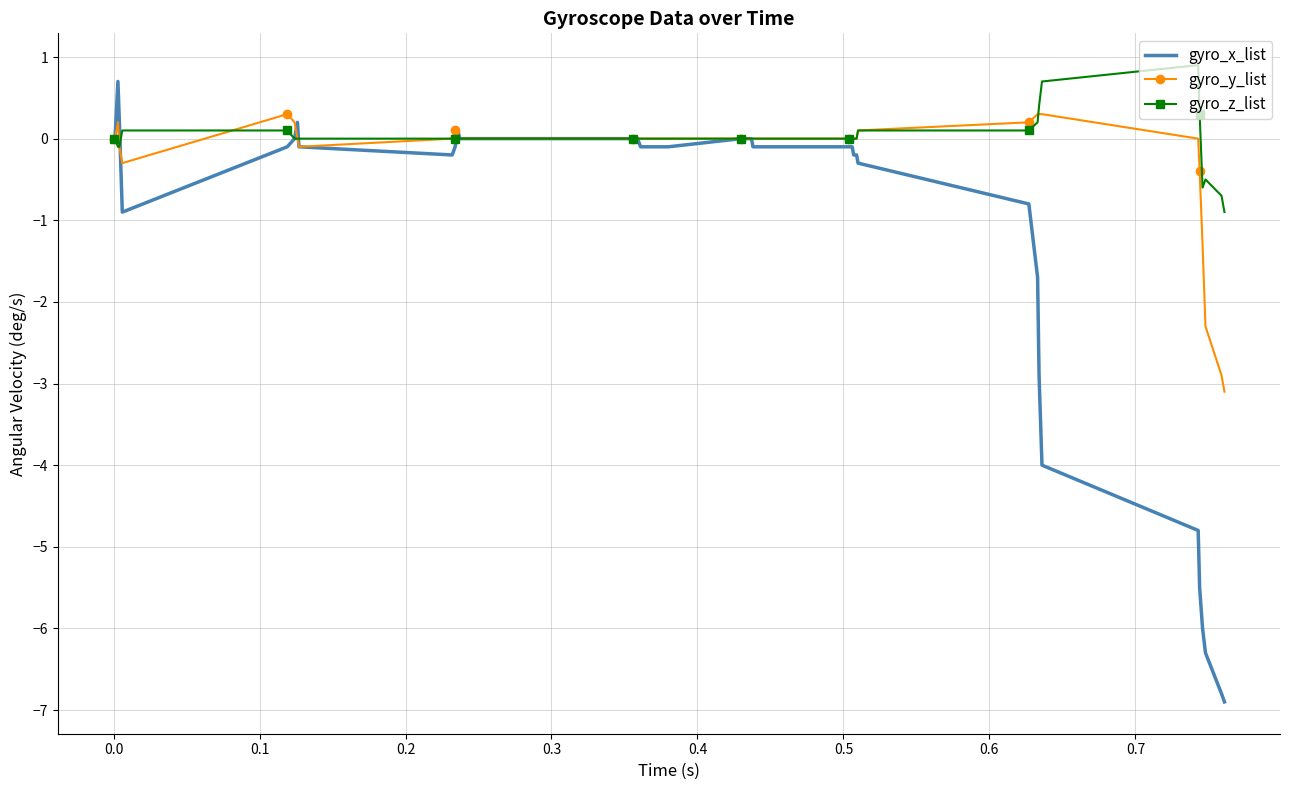

What is the minimum value shown in the chart?

-6.9